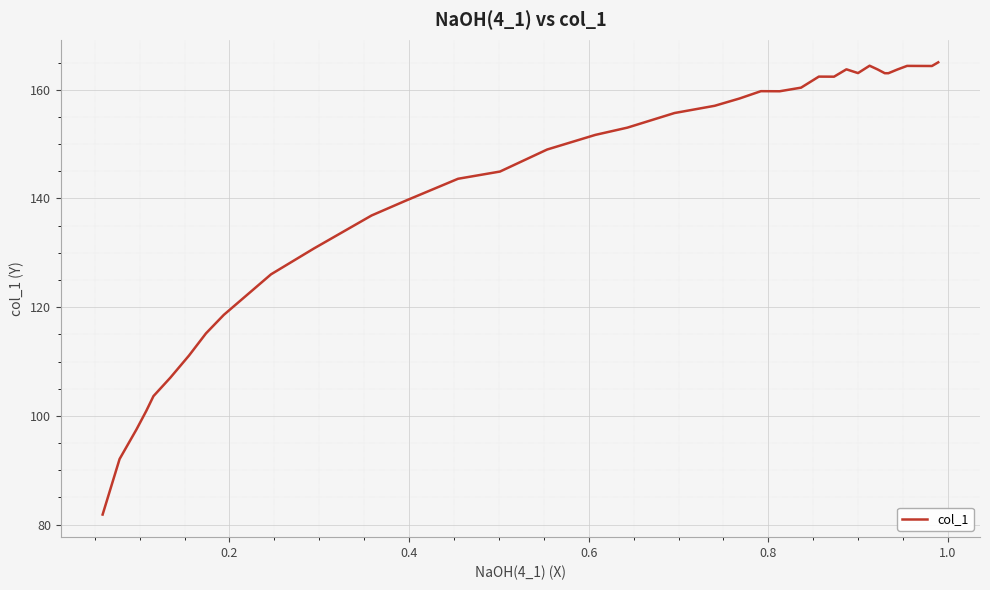

Does the chart have visible grid lines?

Yes